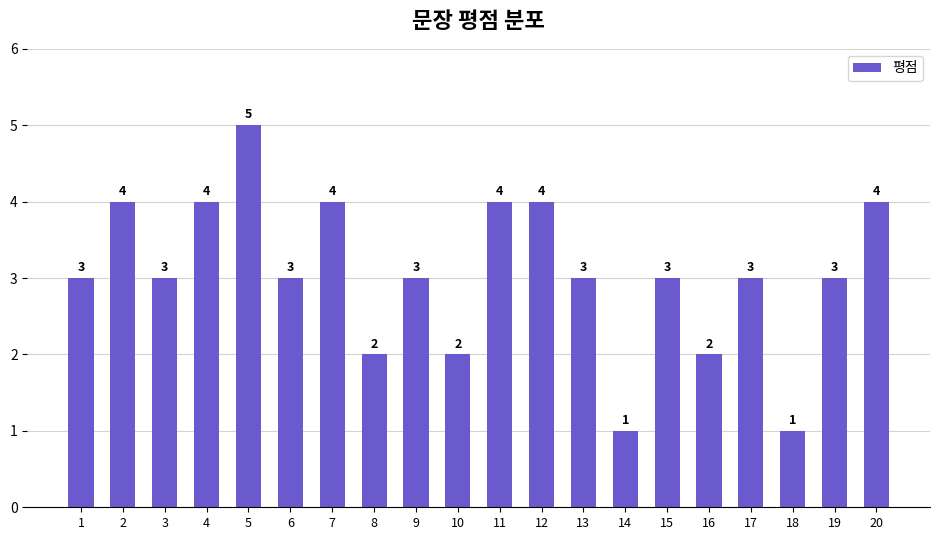

The value at 12 is 2. True or false?

False